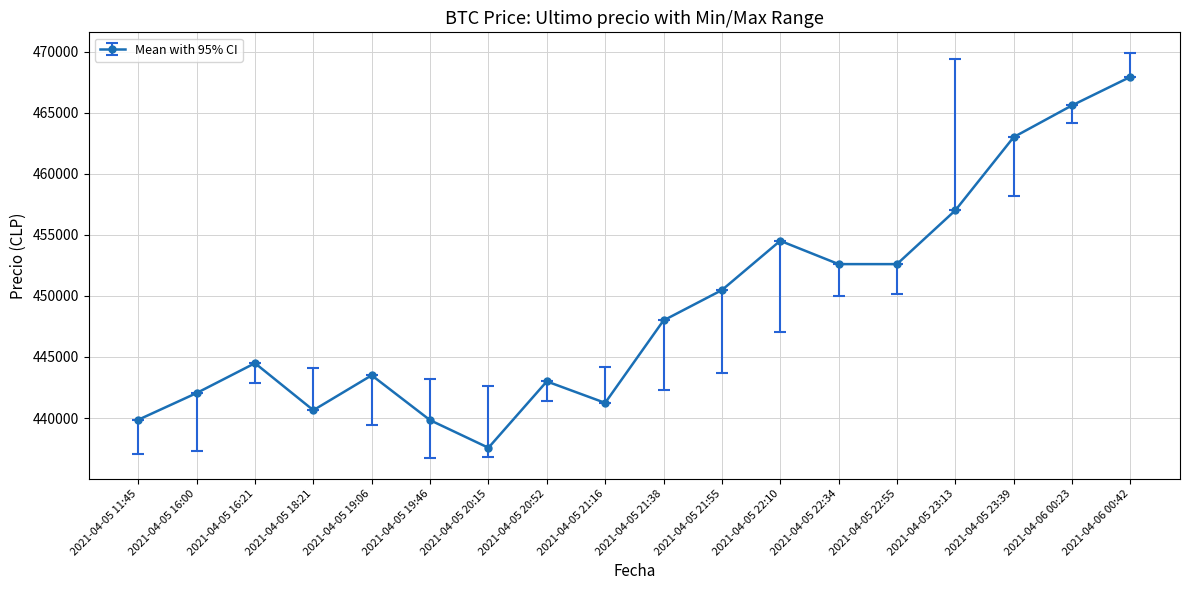

The value at 2021-04-05 23:13 is 457000. True or false?

True